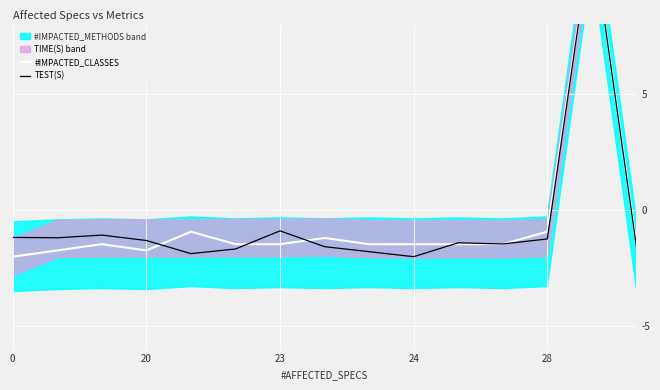

What position from the right is 24?

6